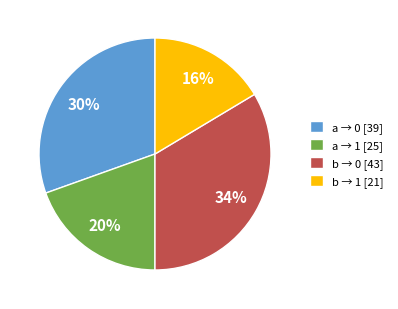

To the nearest percent, what is the average slice percentage?

25%